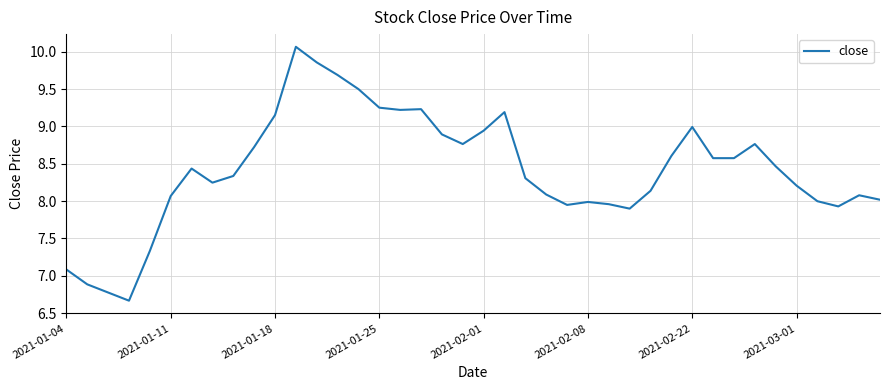

What is the greatest value displayed?

10.1